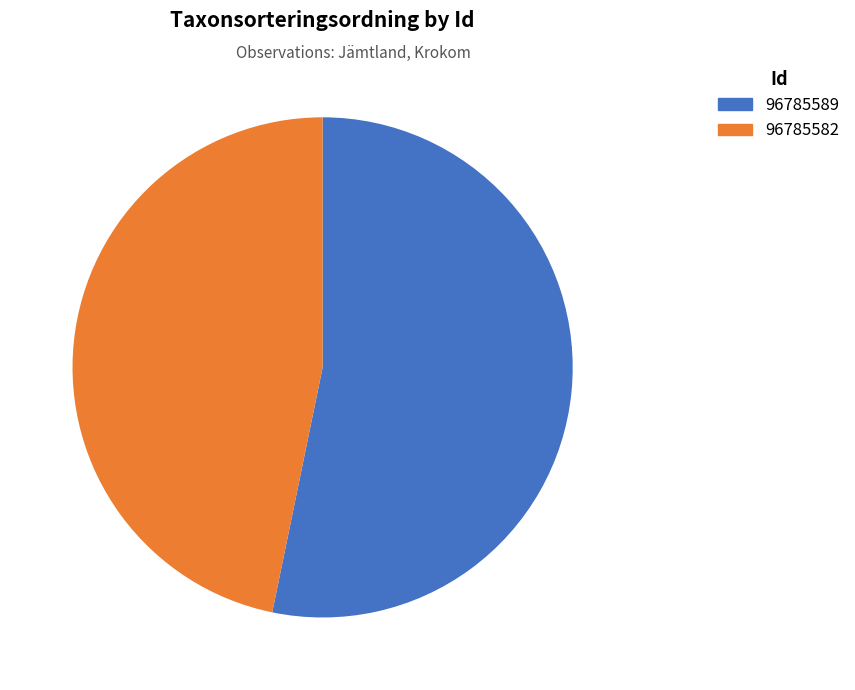

Is the sum of 96785582 and 96785589 greater than half?

Yes